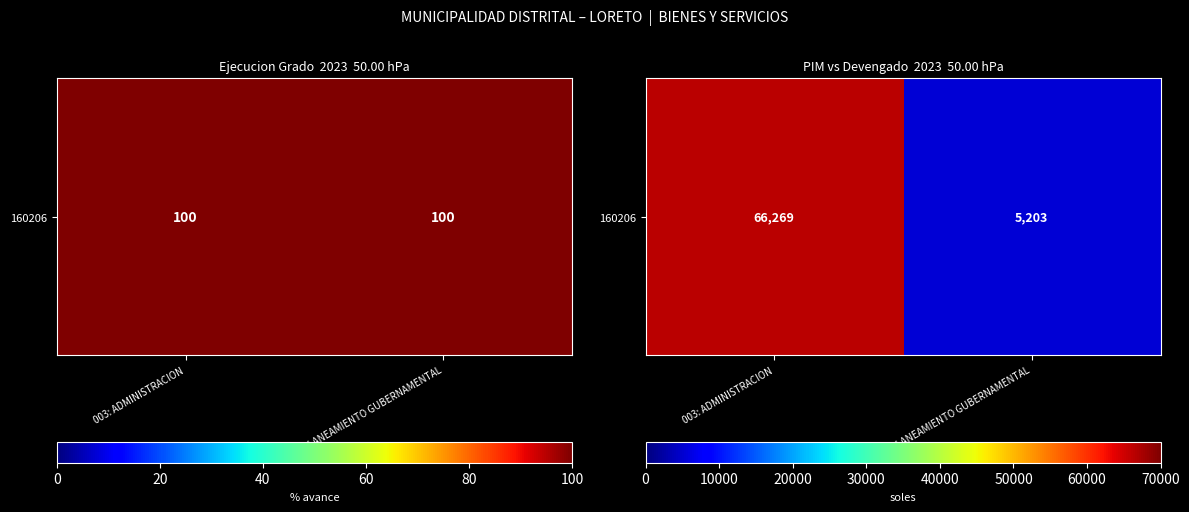

Rank the categories by value from highest to lowest.

003: ADMINISTRACION, 006: PLANEAMIENTO GUBERNAMENTAL